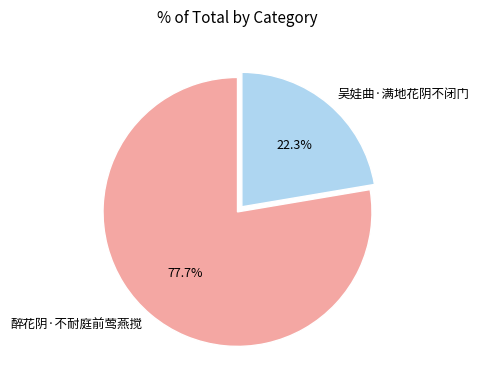

Does 吴娃曲·满地花阴不闭门 represent more than half of the total?

No